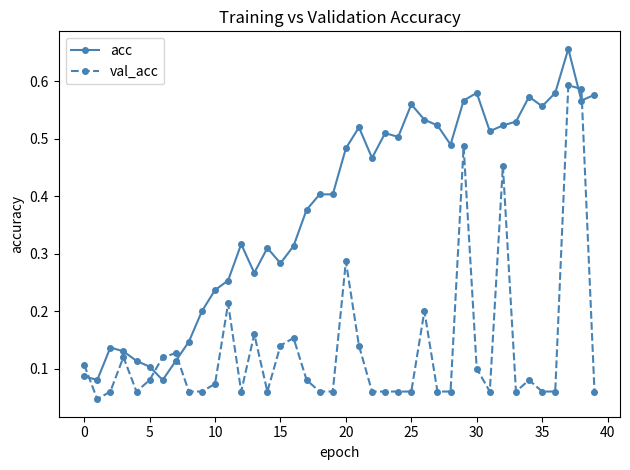

Is this an area chart (filled region under the line)?

No